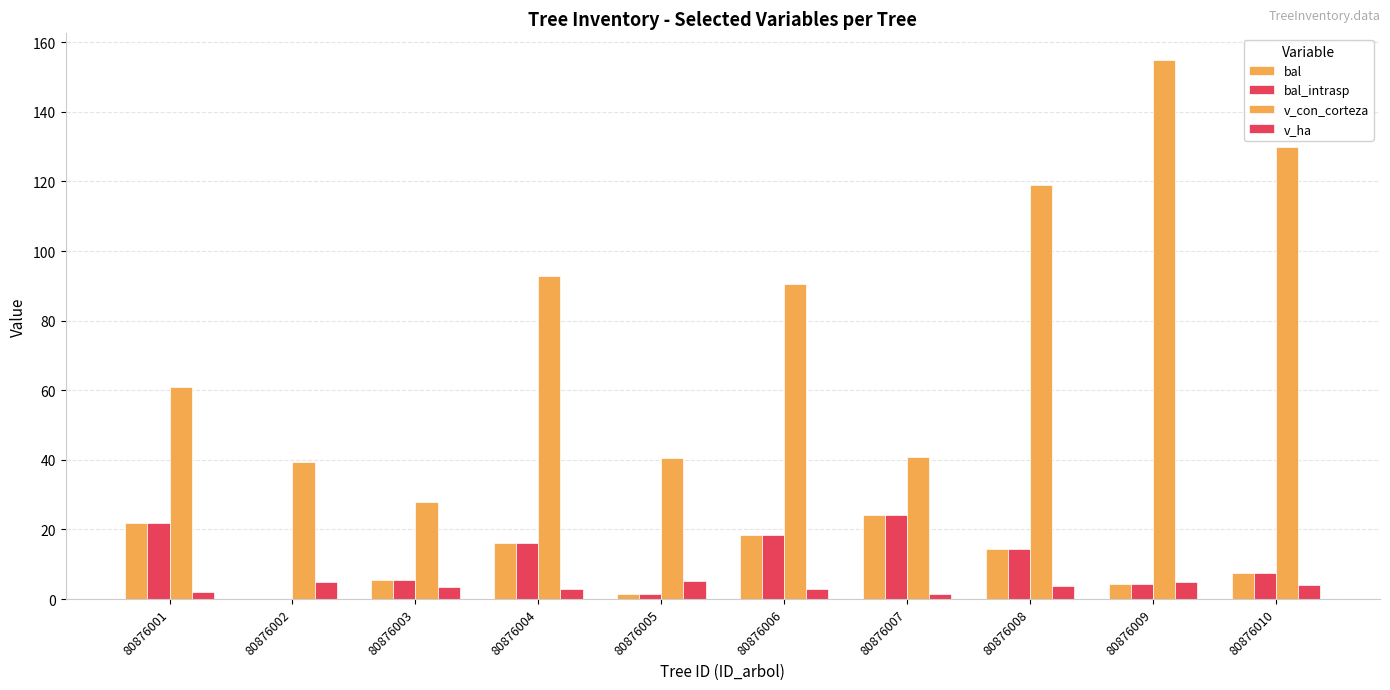

What is the spread (max minus min) of values at 80876008?

115.3